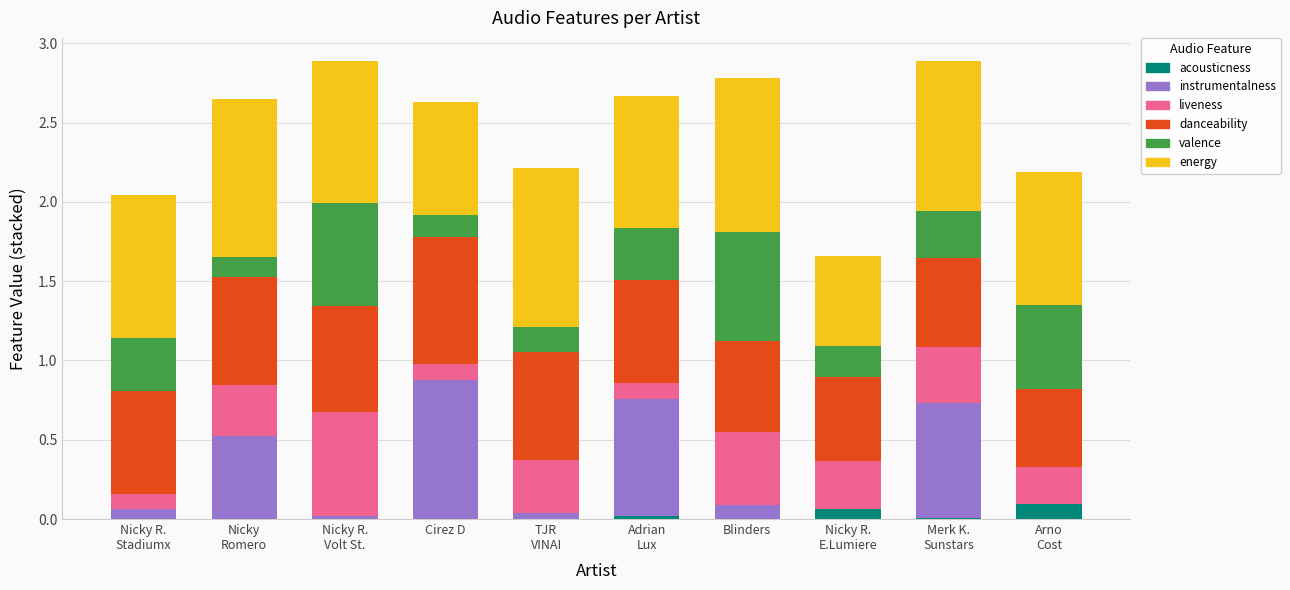

True or false: acousticness has a value of 0.0 at Cirez D.

True